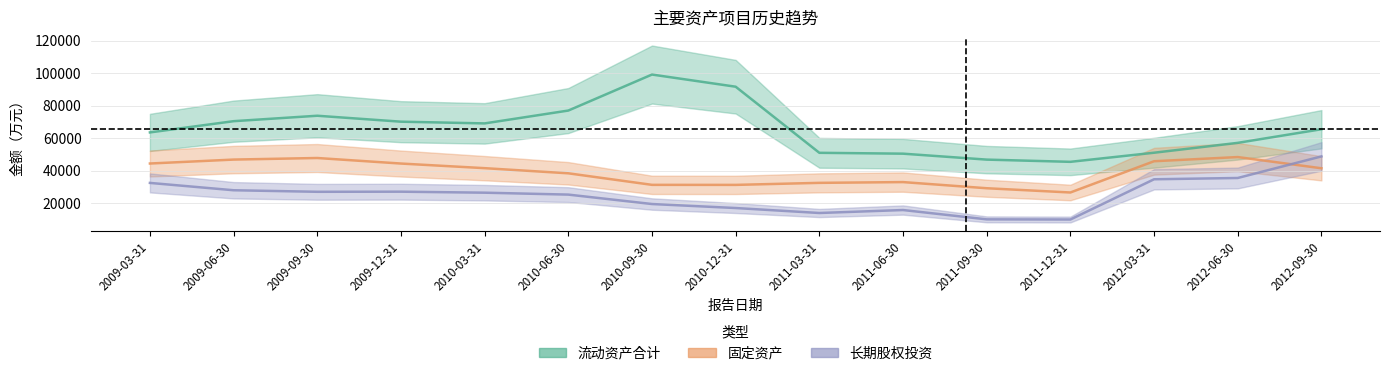

Reading left to right, extract all data points from this chart.

流动资产合计: 2009-03-31=63547	2009-06-30=70454	2009-09-30=73806	2009-12-31=70149	2010-03-31=69090	2010-06-30=76996	2010-09-30=99148	2010-12-31=91663	2011-03-31=50998	2011-06-30=50469	2011-09-30=46814	2011-12-31=45449	2012-03-31=51053	2012-06-30=57122	2012-09-30=65505
固定资产: 2009-03-31=44412	2009-06-30=46836	2009-09-30=47803	2009-12-31=44394	2010-03-31=41553	2010-06-30=38388	2010-09-30=31287	2010-12-31=31262	2011-03-31=32514	2011-06-30=32984	2011-09-30=29201	2011-12-31=26586	2012-03-31=45816	2012-06-30=48385	2012-09-30=41488
长期股权投资: 2009-03-31=32482	2009-06-30=27967	2009-09-30=27016	2009-12-31=27084	2010-03-31=26465	2010-06-30=25287	2010-09-30=19490	2010-12-31=17026	2011-03-31=13970	2011-06-30=15795	2011-09-30=10059	2011-12-31=9959	2012-03-31=34719	2012-06-30=35512	2012-09-30=48784